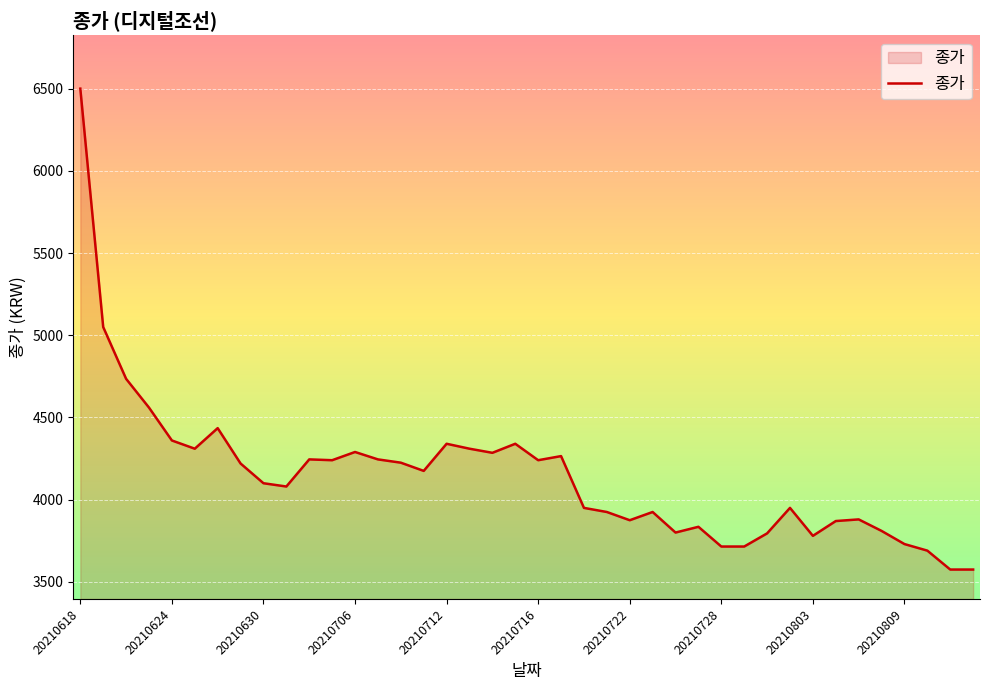

What is the smallest value displayed?

3575